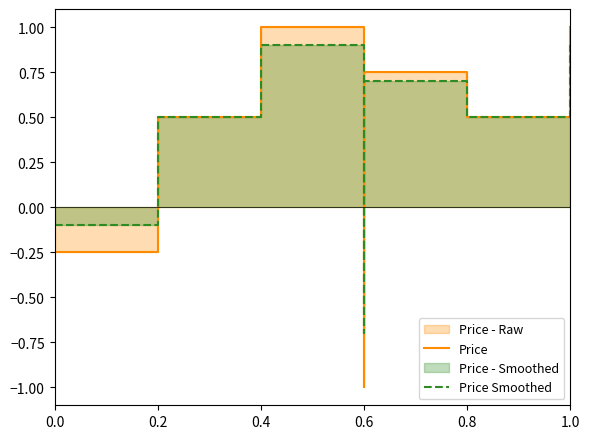

True or false: Price has more than 0 interior local peaks.

True